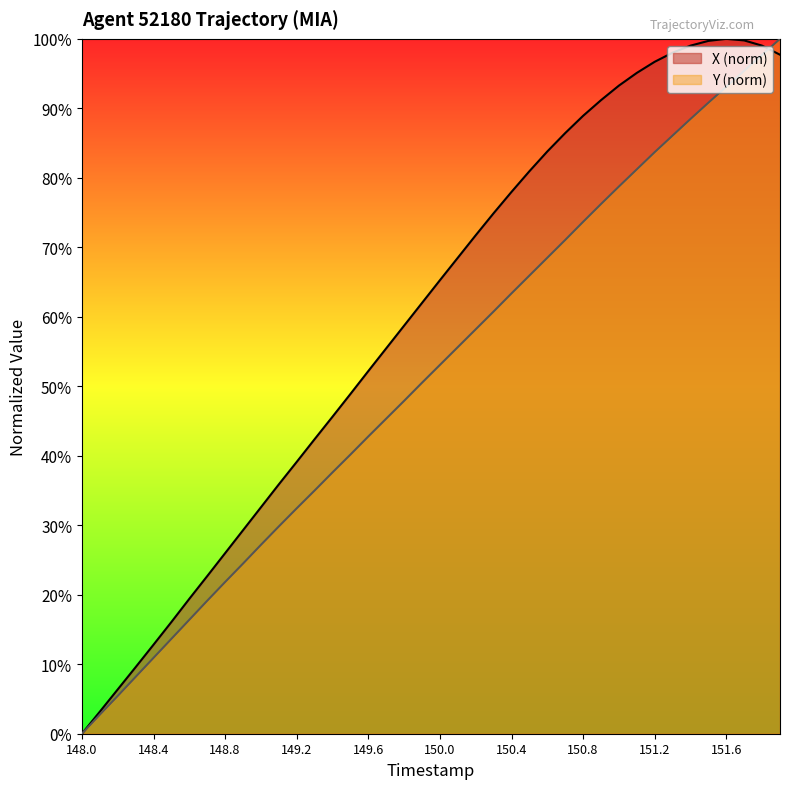

List the series in order of their overall mean, highest first.

X (norm), Y (norm)